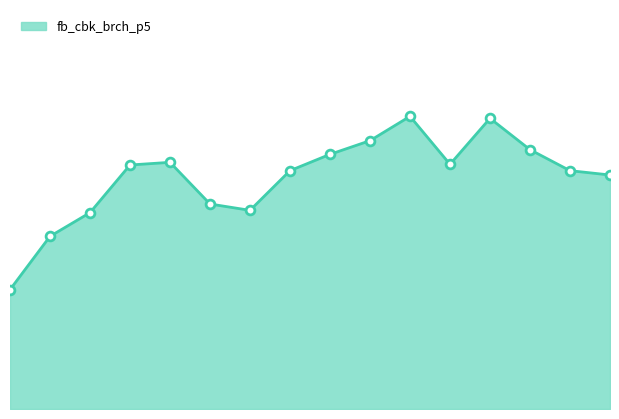

Is this an area chart (filled region under the line)?

Yes